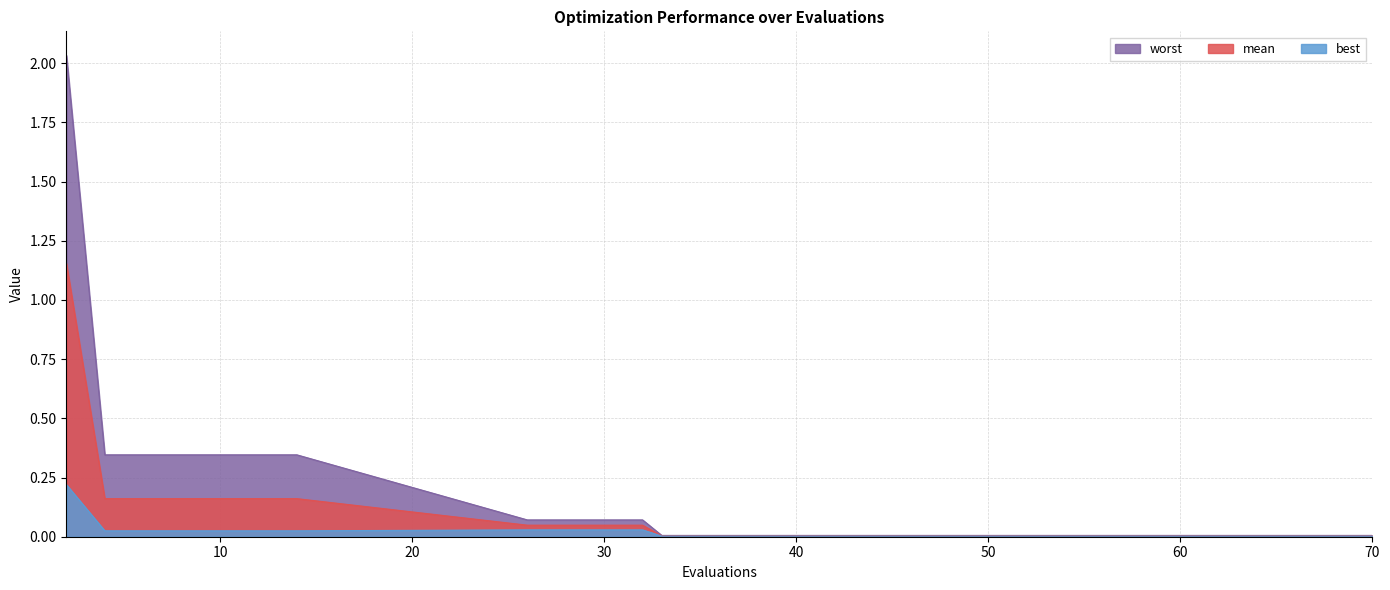

Reading left to right, transcribe all the data shown in this chart.

best: 0.2	0.0	0.0	0.0	0.0	0.0	0.0	0.0	0.0	0.0	0.0	0.0	0.0	0.0	0.0	0.0	0.0	0.0	0.0	0.0
mean: 1.2	0.2	0.2	0.2	0.2	0.2	0.2	0.0	0.0	0.0	0.0	0.0	0.0	0.0	0.0	0.0	0.0	0.0	0.0	0.0
worst: 2.0	0.3	0.3	0.3	0.3	0.3	0.3	0.1	0.1	0.1	0.0	0.0	0.0	0.0	0.0	0.0	0.0	0.0	0.0	0.0